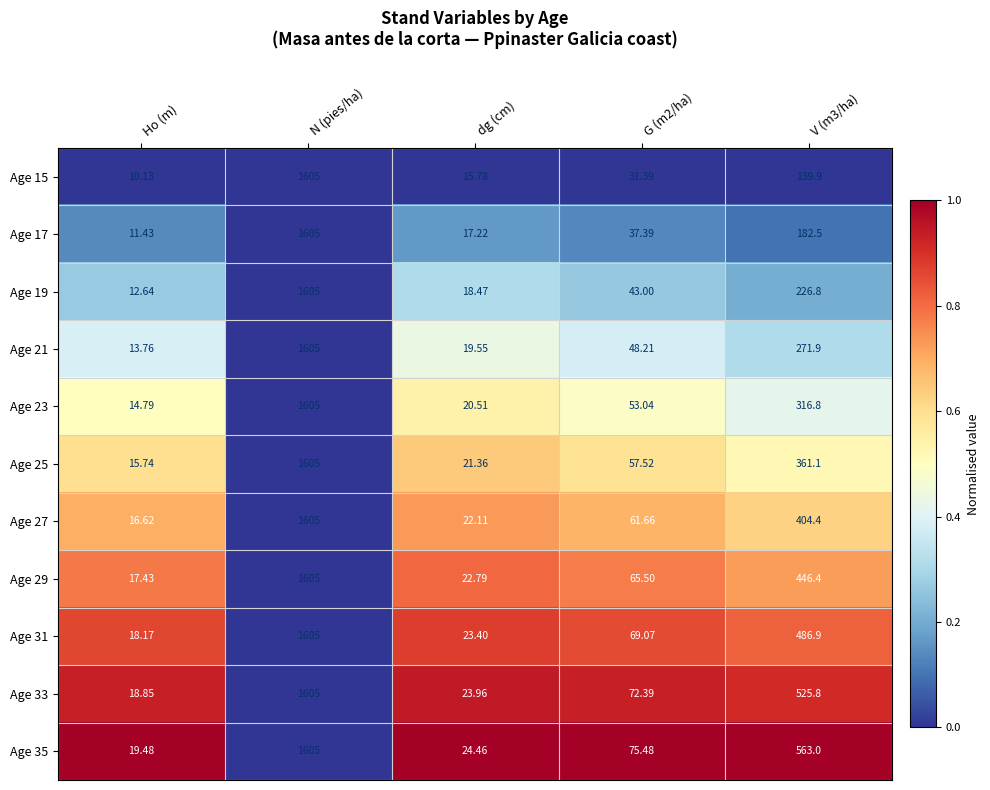

At which category does the chart reach its peak across all series?

N (pies/ha)